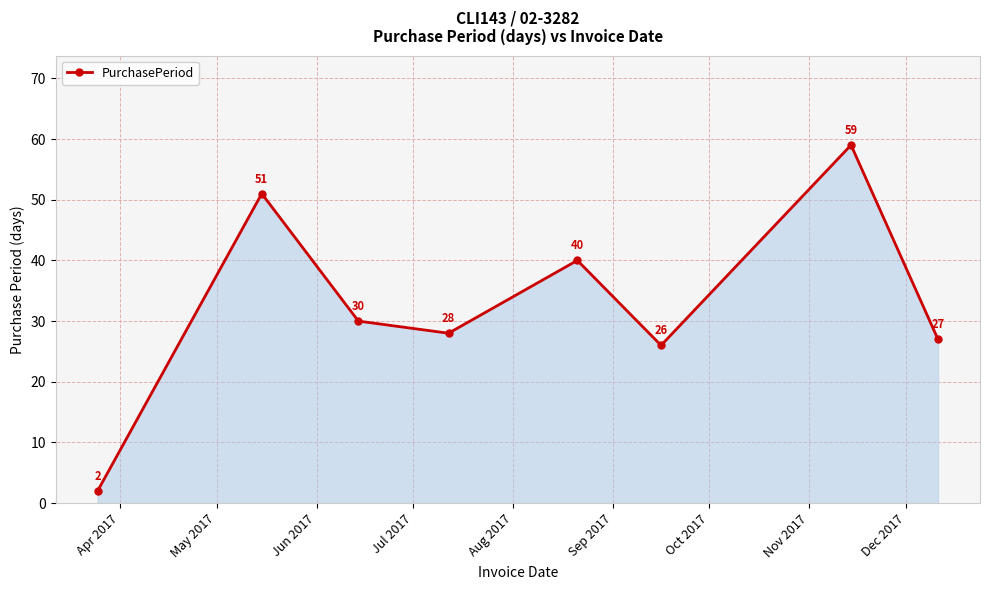

What is the greatest value displayed?

59